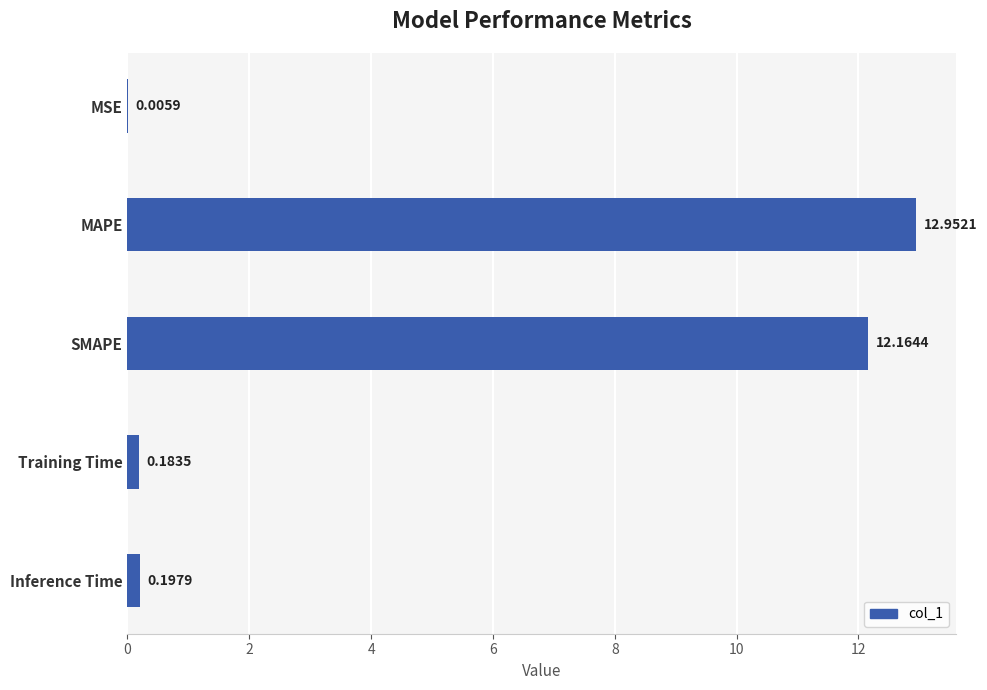

Where is the data nearest to the value 6?

Inference Time